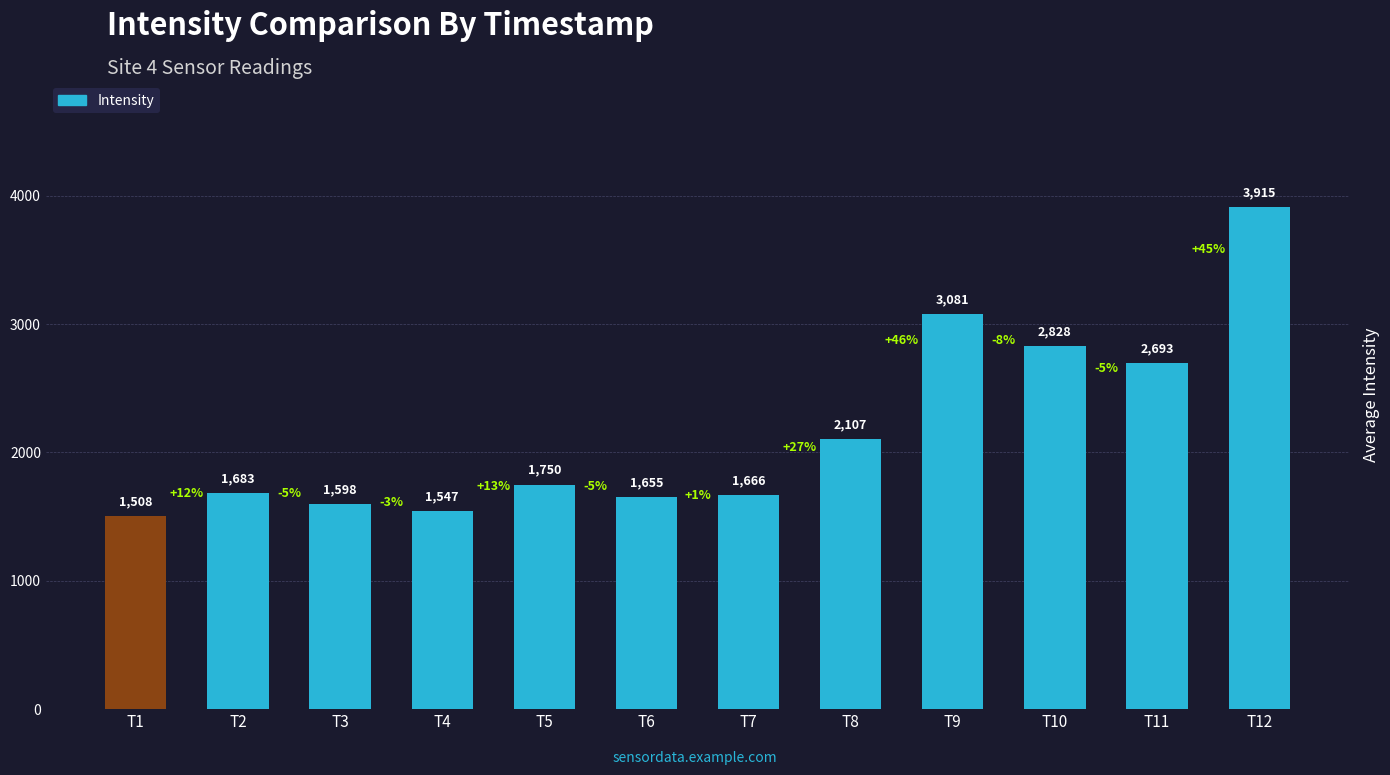

What is the value of the 4th bar from the left?

1547.1